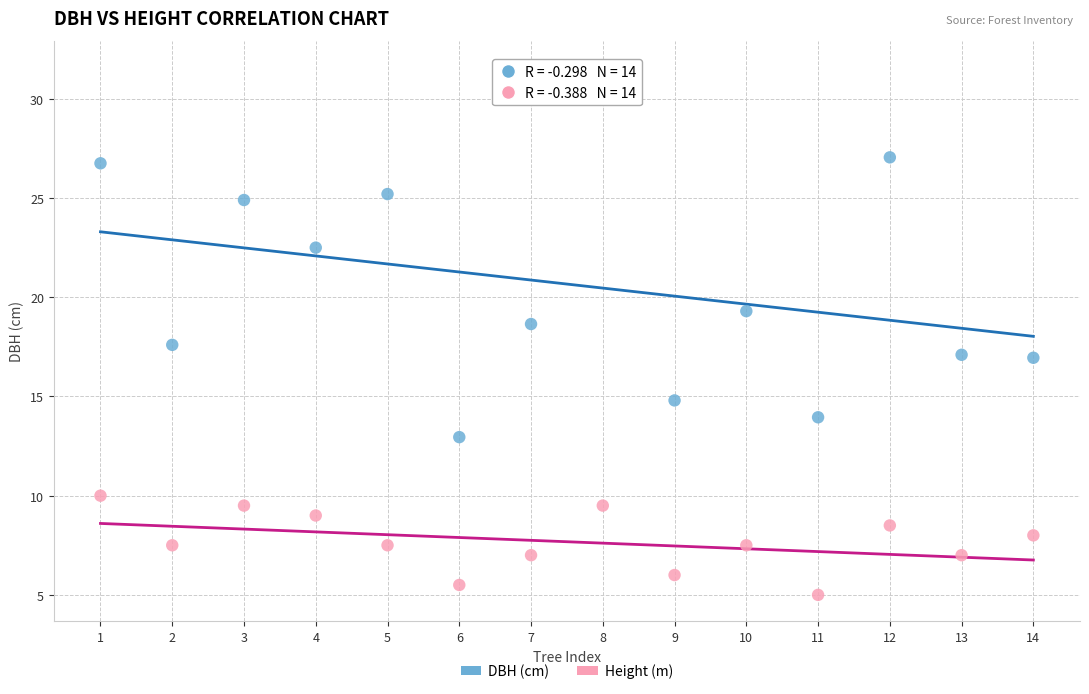

Which series has the largest Y range (max minus min)?

DBH (cm)